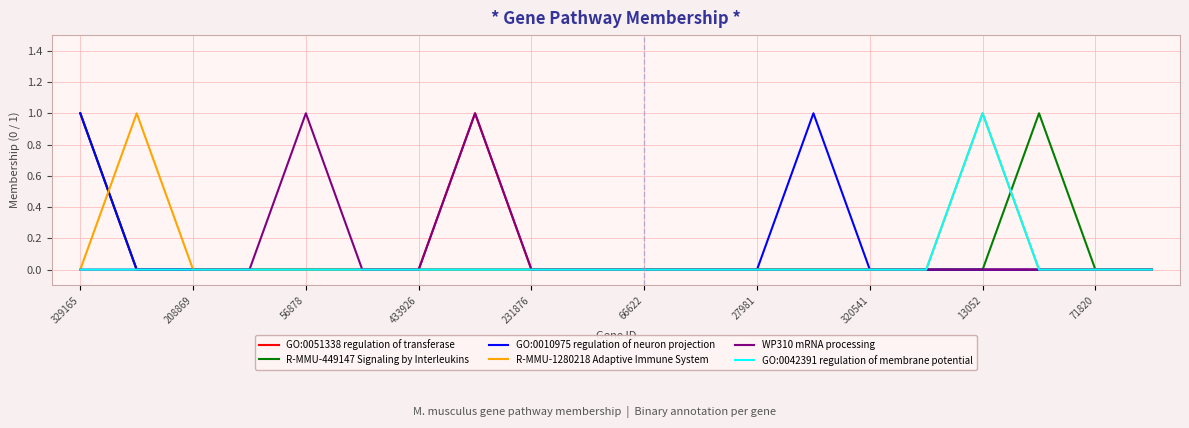

What are all the series names shown in the legend?

GO:0051338 regulation of transferase, R-MMU-449147 Signaling by Interleukins, GO:0010975 regulation of neuron projection, R-MMU-1280218 Adaptive Immune System, WP310 mRNA processing, GO:0042391 regulation of membrane potential